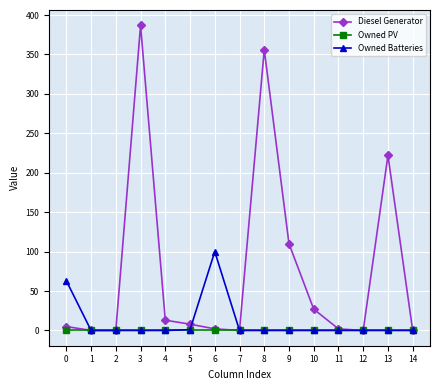

Which series has the largest total across all categories?

Diesel Generator